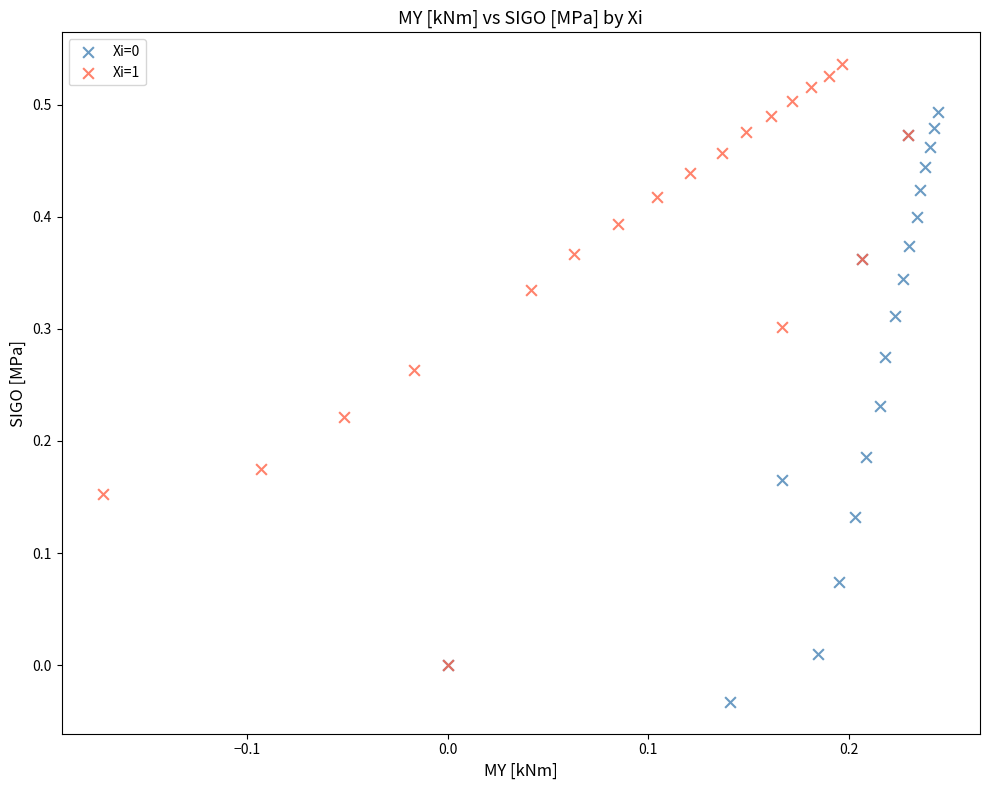

Which series contains the highest Y value?

Xi=1